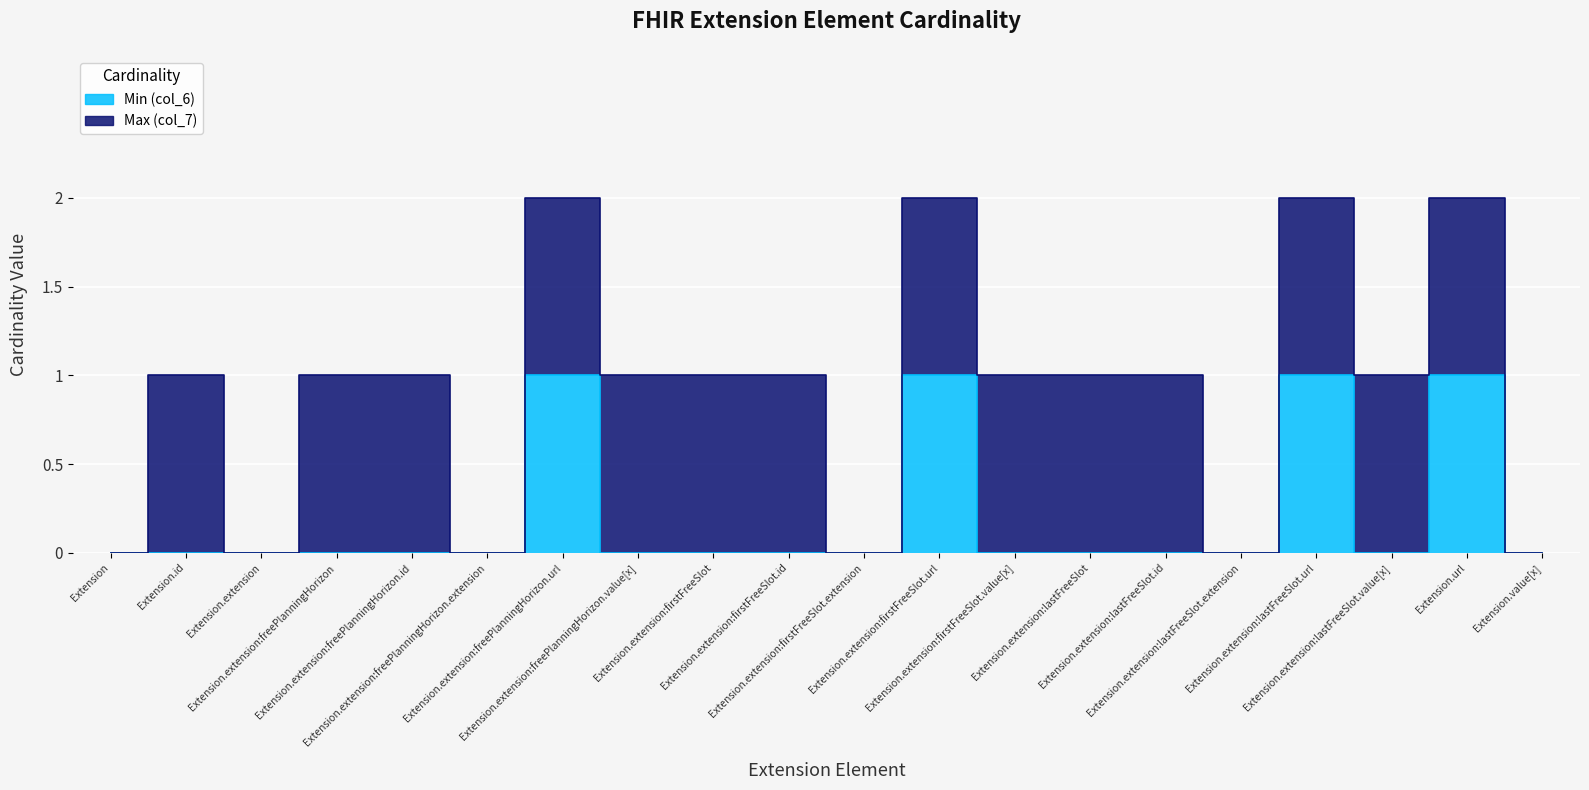

Rank the categories by value from lowest to highest.

Extension, Extension.id, Extension.extension, Extension.extension:freePlanningHorizon, Extension.extension:freePlanningHorizon.id, Extension.extension:freePlanningHorizon.extension, Extension.extension:freePlanningHorizon.value[x], Extension.extension:firstFreeSlot, Extension.extension:firstFreeSlot.id, Extension.extension:firstFreeSlot.extension, Extension.extension:firstFreeSlot.value[x], Extension.extension:lastFreeSlot, Extension.extension:lastFreeSlot.id, Extension.extension:lastFreeSlot.extension, Extension.extension:lastFreeSlot.value[x], Extension.value[x], Extension.extension:freePlanningHorizon.url, Extension.extension:firstFreeSlot.url, Extension.extension:lastFreeSlot.url, Extension.url